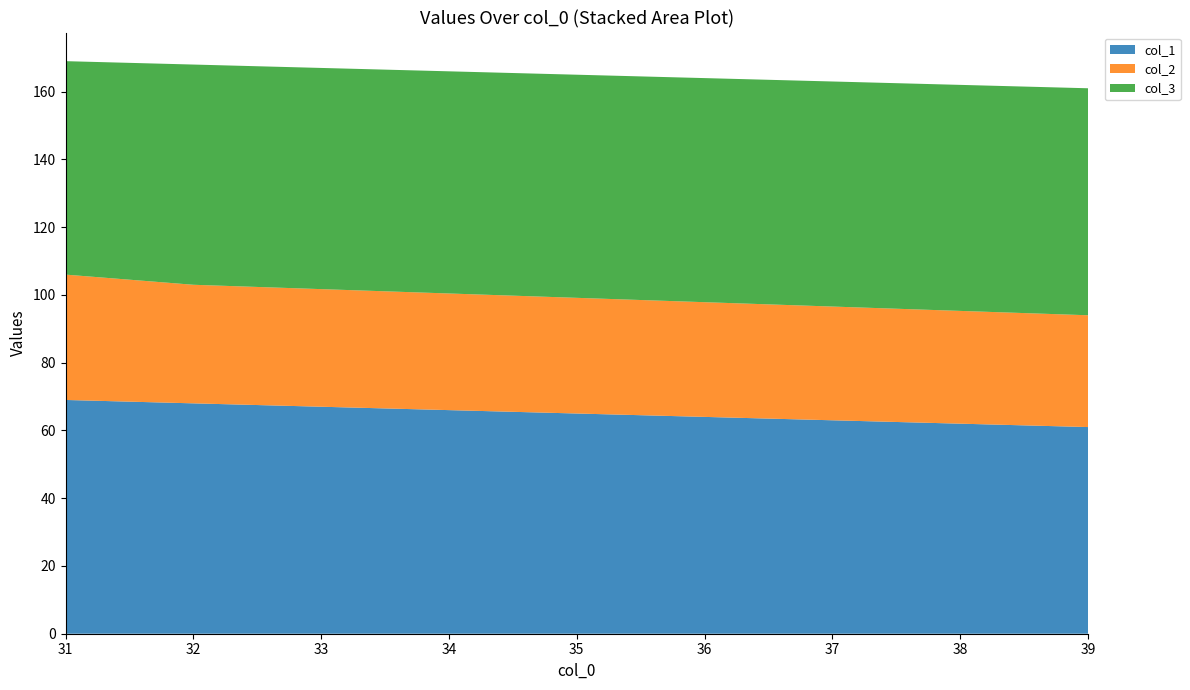

Is it true that col_1 equals 12 at 39?

False